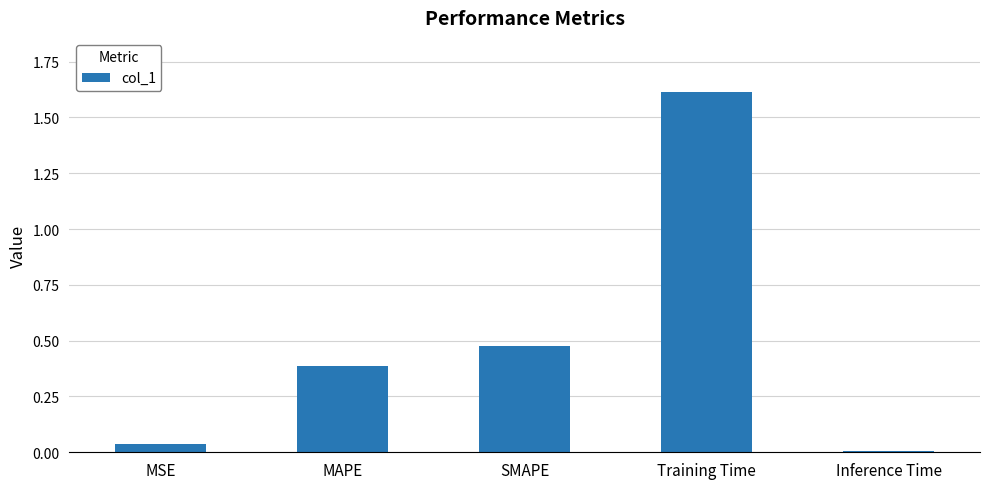

Which category has the highest value across all series?

Training Time